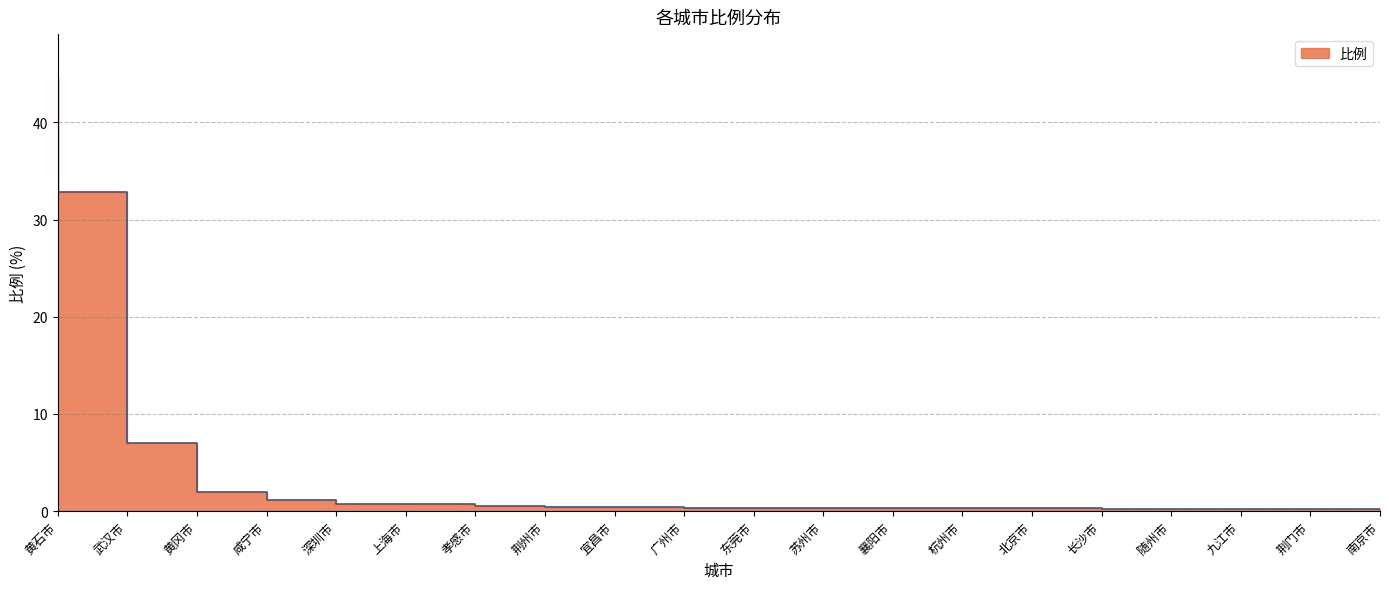

Rank the categories by value from lowest to highest.

南京市, 荆门市, 九江市, 随州市, 长沙市, 北京市, 襄阳市, 杭州市, 东莞市, 苏州市, 广州市, 宜昌市, 荆州市, 孝感市, 上海市, 深圳市, 咸宁市, 黄冈市, 武汉市, 黄石市